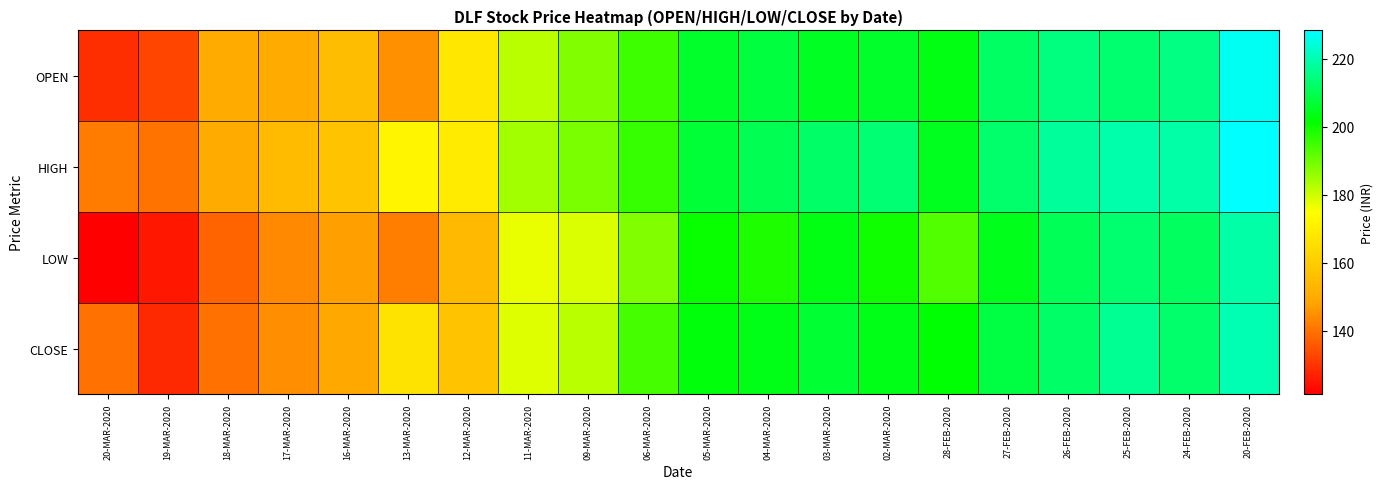

How many series are shown in this chart?

4